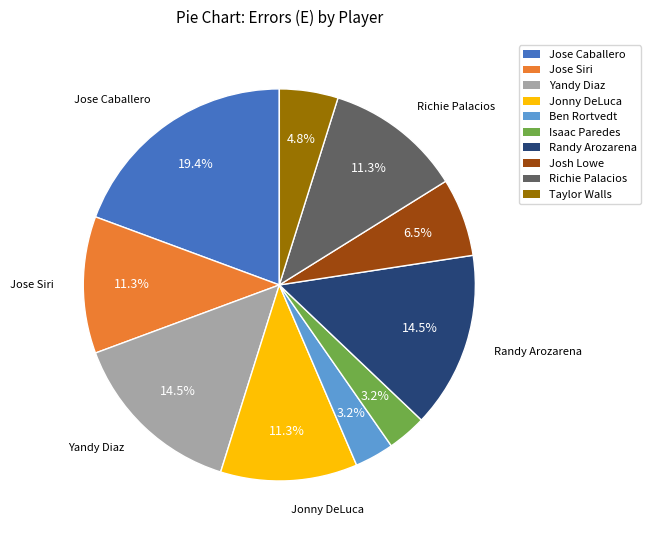

Count the number of slices in the pie.

10